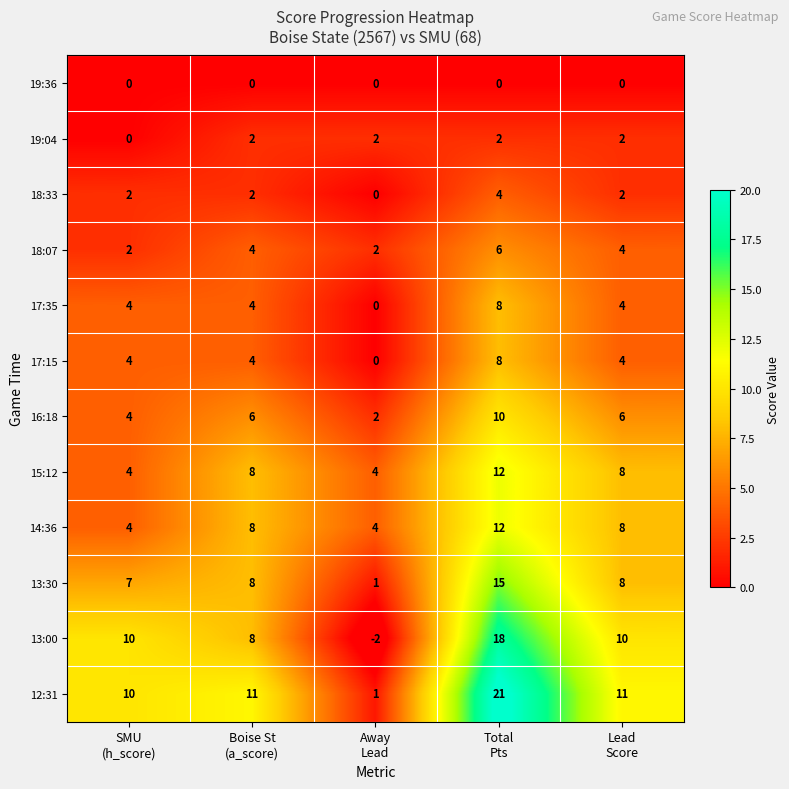

What is the highest value of the 17:35 series?

8